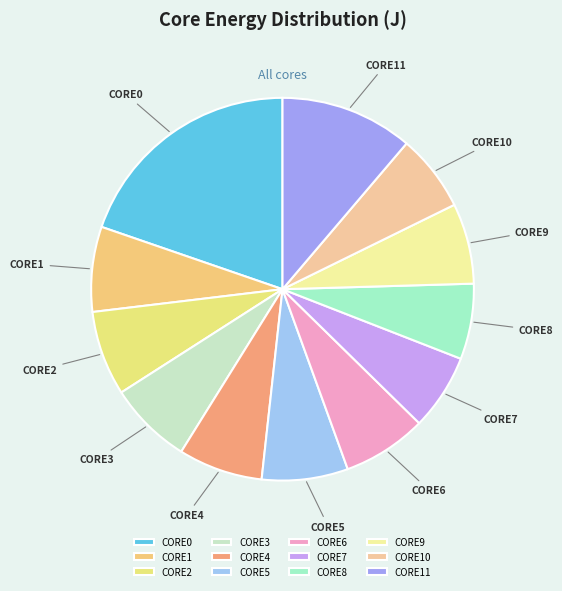

The CORE6 slice represents 7% of the pie. True or false?

True